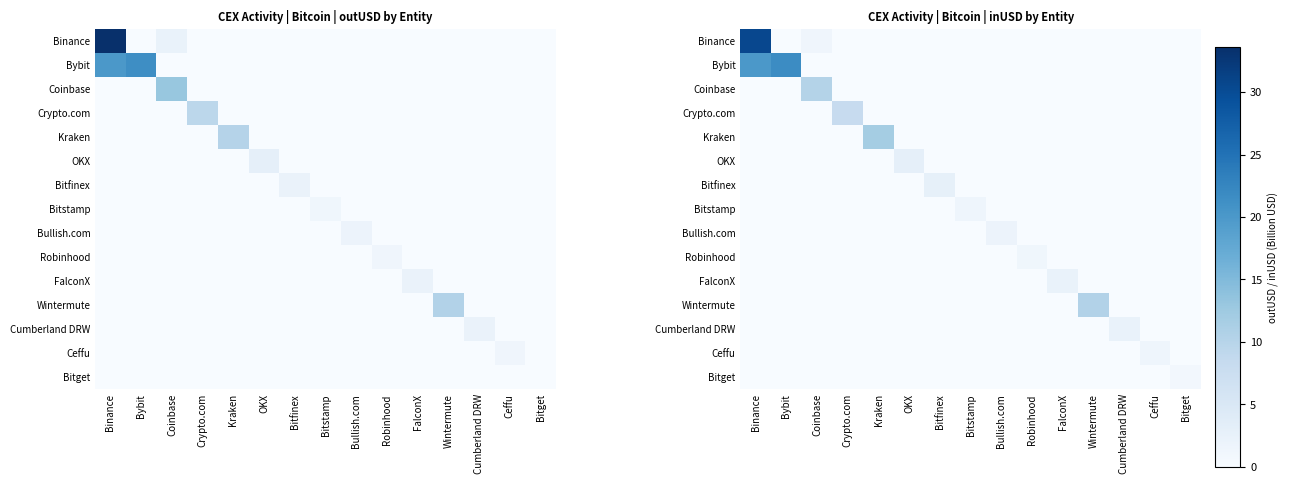

Rank the categories by Cumberland DRW value from highest to lowest.

Cumberland DRW, Binance, Bybit, Coinbase, Crypto.com, Kraken, OKX, Bitfinex, Bitstamp, Bullish.com, Robinhood, FalconX, Wintermute, Ceffu, Bitget